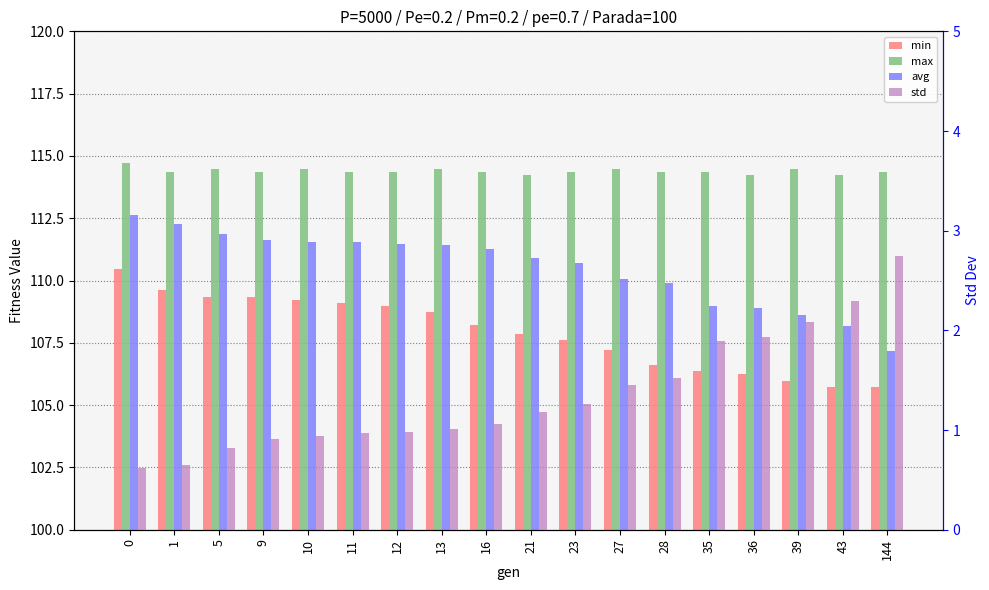

At which label does std reach its peak?

144